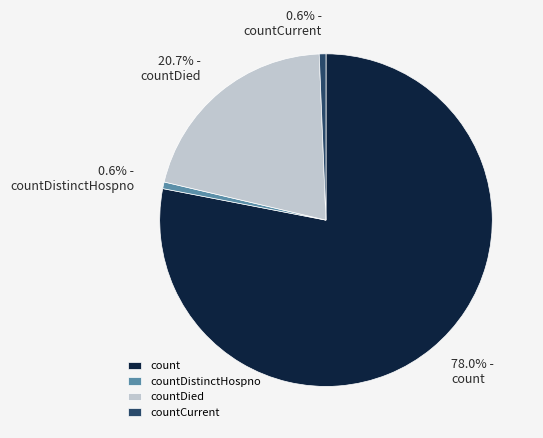

To the nearest percent, what is the average slice percentage?

25%